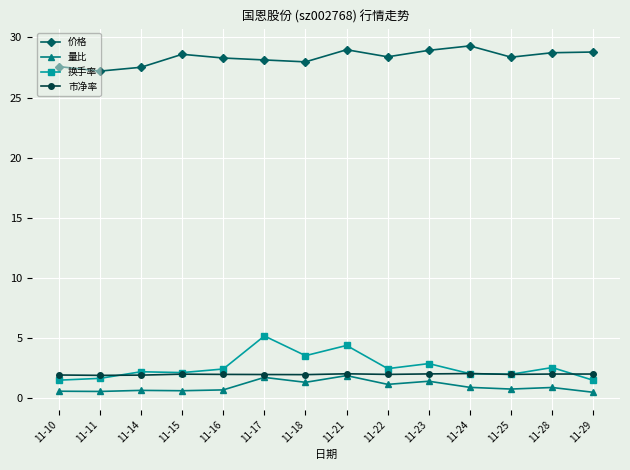

What is the difference between the maximum and minimum values in the 价格 series?

2.1